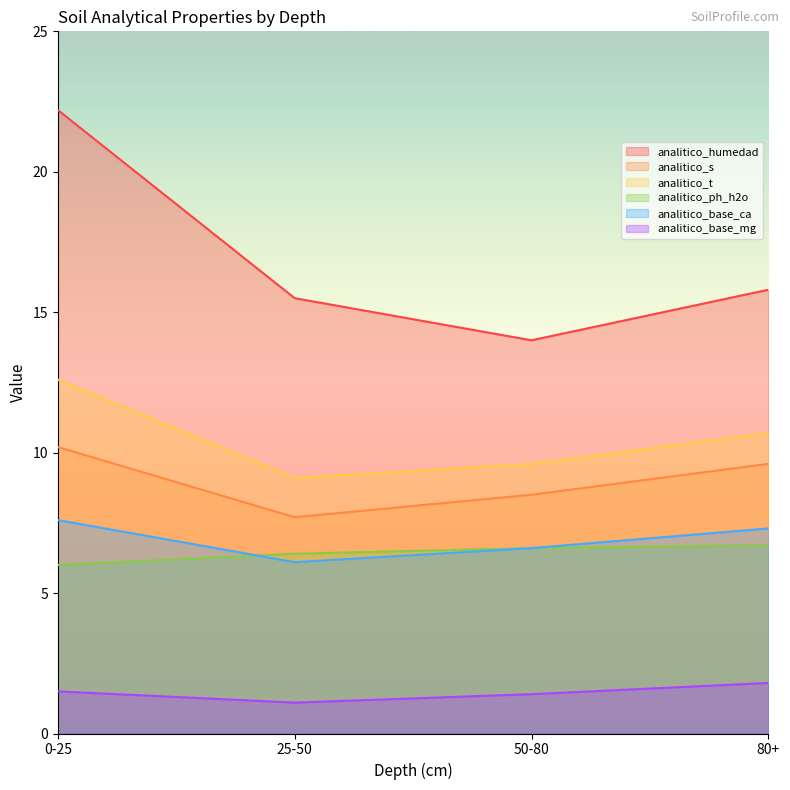

Read the analitico_base_ca value at 50-80.

6.6